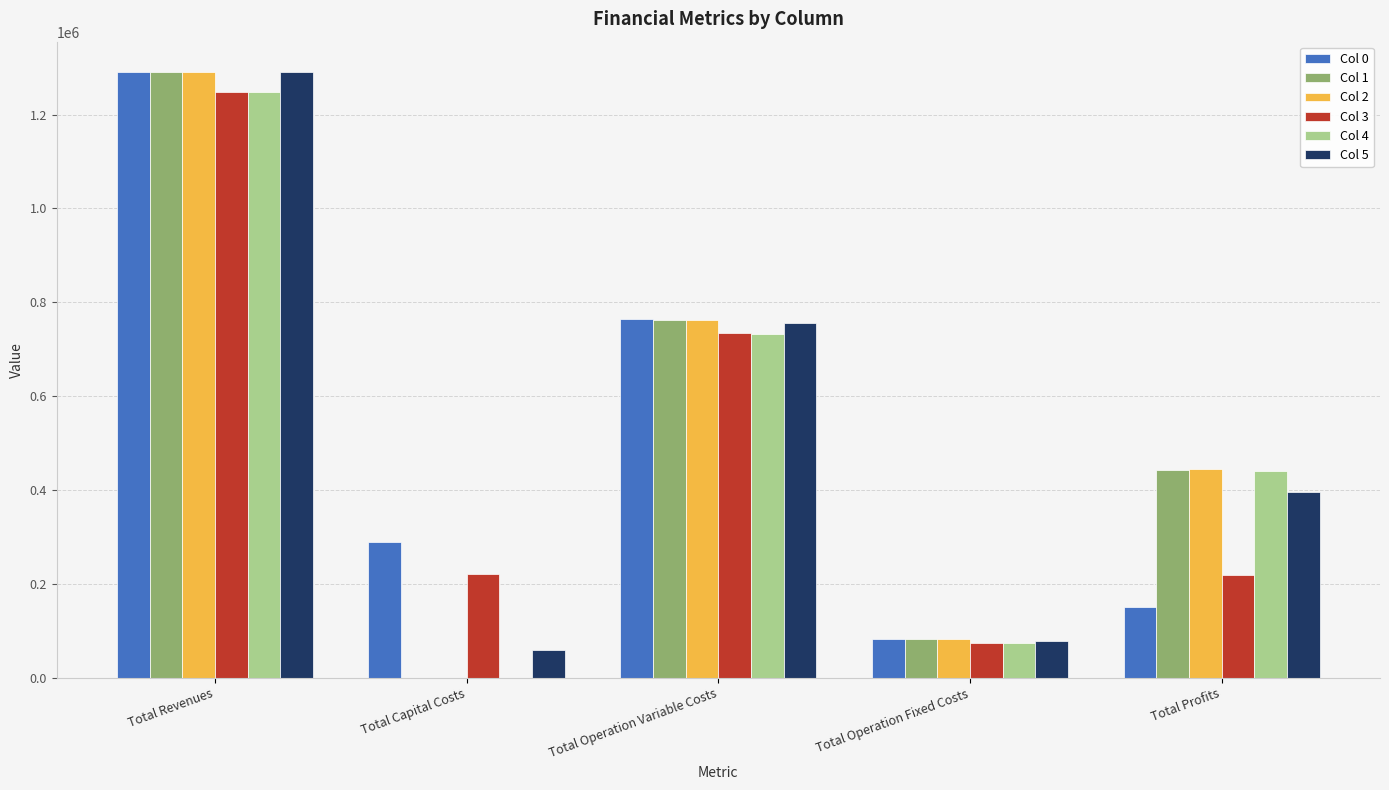

Is it true that Col 4 equals 73363.0 at Total Operation Fixed Costs?

True